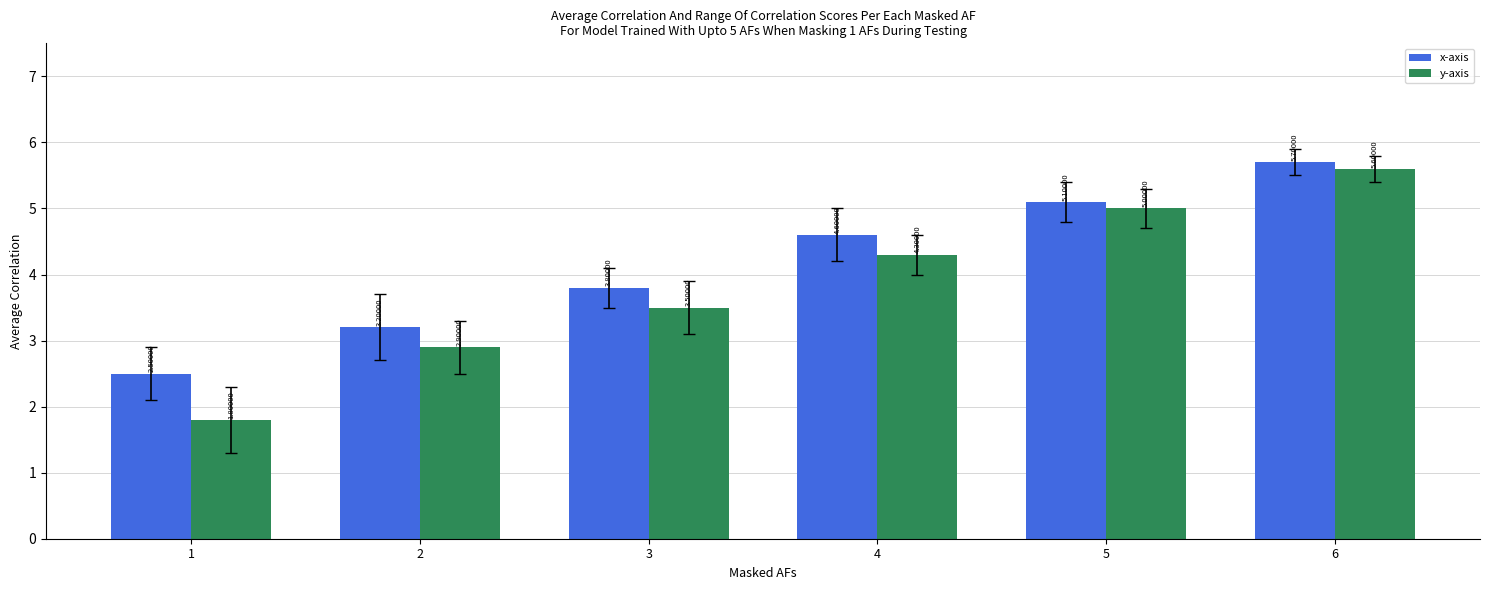

What is the value of the x-axis bar at the 6th from the left?

5.7